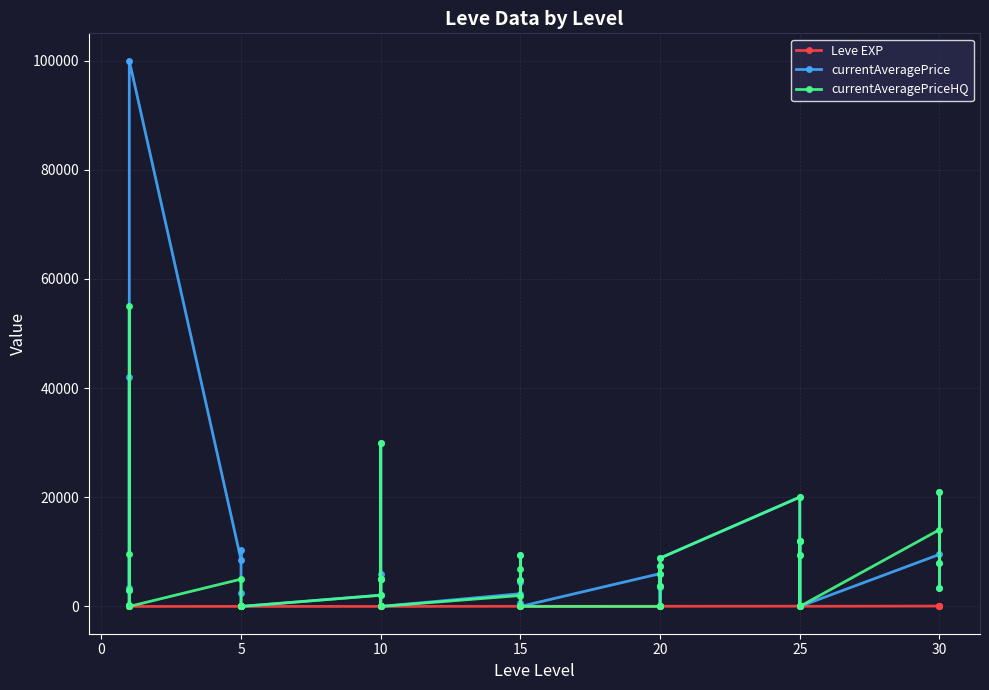

Is this an area chart (filled region under the line)?

No